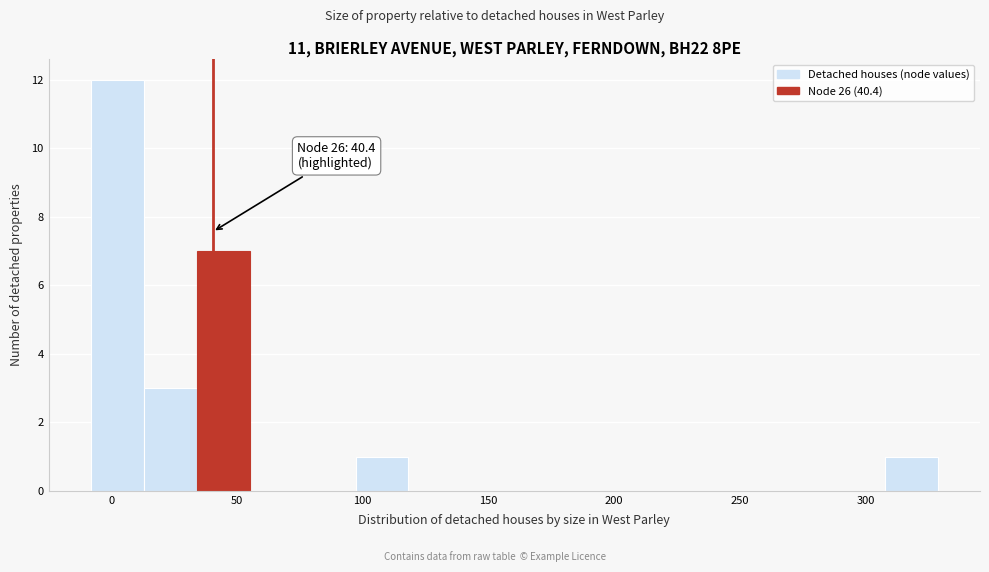

Over which range of the x-axis is the bar tallest?

-10 to 15